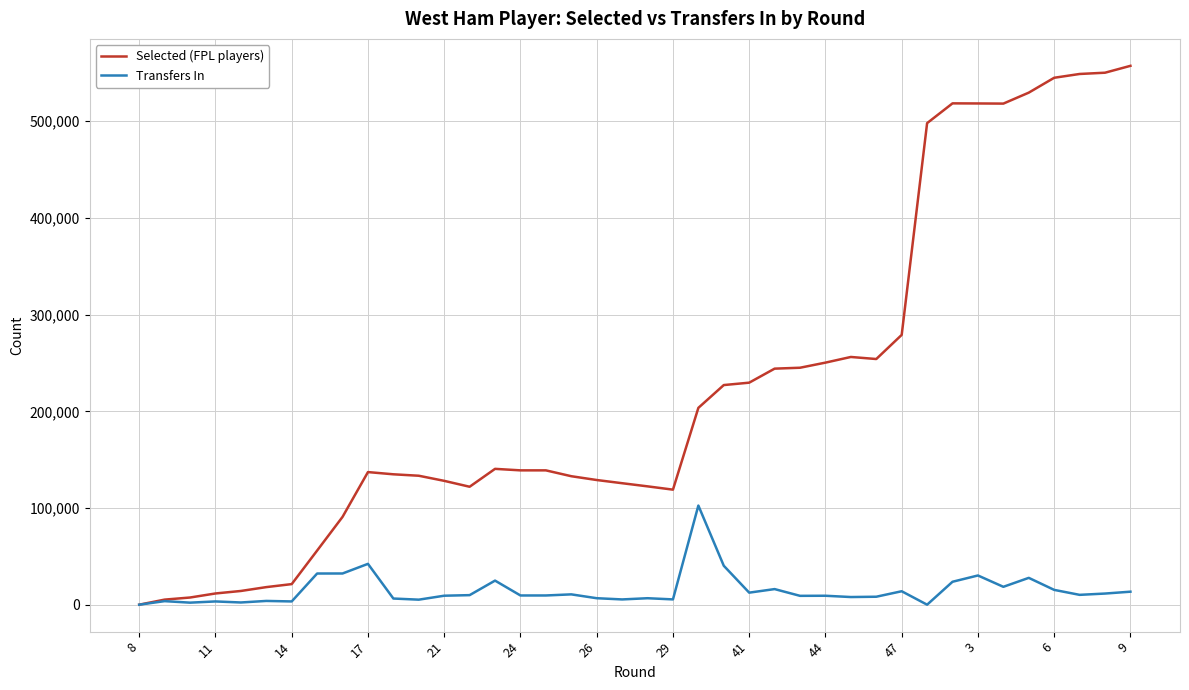

How many categories are shown in the chart?

40